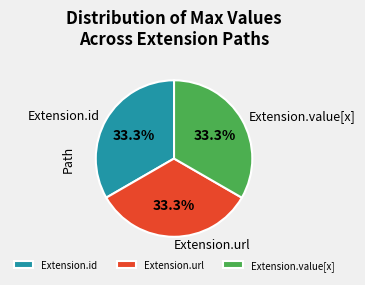

Is there a majority slice in this chart?

No